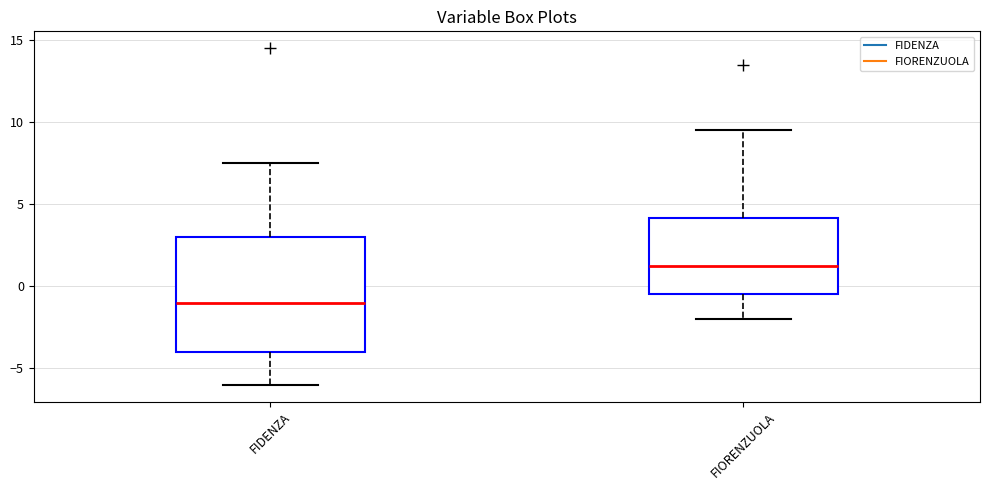

Reading left to right, transcribe this box plot: for each box, give where its median line is, the range the box spans, and where its two whiskers end, as read against the y-axis. The values are not printed on the chart, so give them approximately, as read against the axis.

FIDENZA: median -1.0, box -4.0 to 3.0, whiskers -6.0 to 7.5
FIORENZUOLA: median 1.5, box -0.5 to 4.0, whiskers -2.0 to 9.5